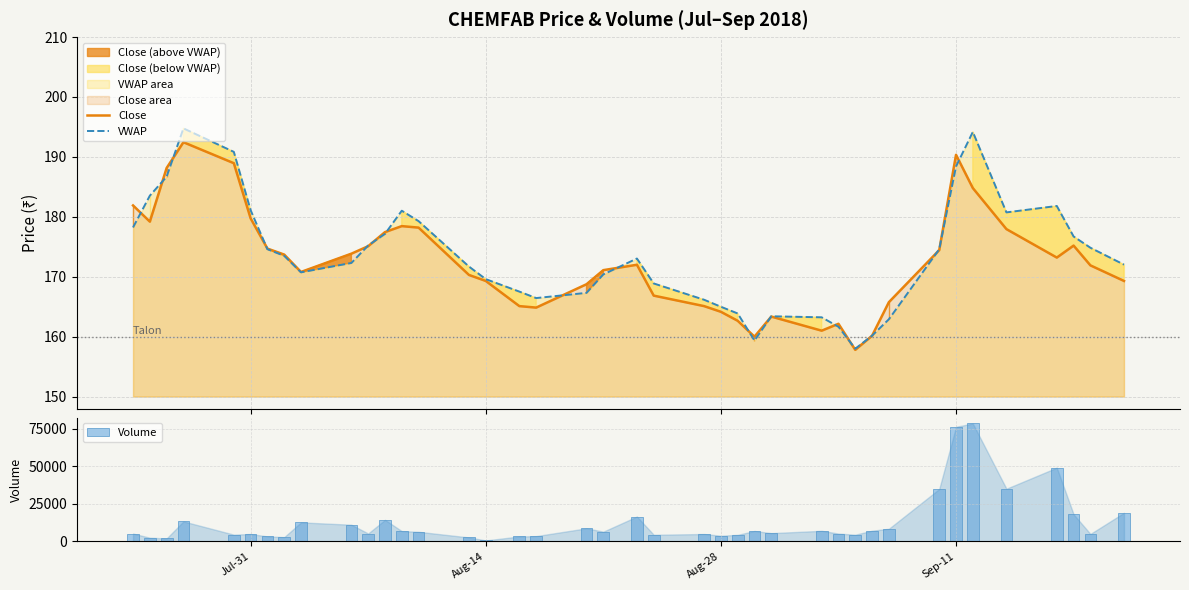

Reading right to left, what are all the values shown in this chart?

Close: 169.3	171.9	175.2	173.2	177.9	184.8	190.3	174.4	165.8	160.2	157.8	162.2	161.0	163.3	160.0	162.7	164.2	165.1	166.8	172.0	171.1	168.8	164.8	165.1	169.3	170.3	178.2	178.4	177.4	175.1	173.8	170.8	173.7	174.7	179.8	188.9	192.4	188.2	179.2	181.9
VWAP: 172.0	174.8	176.7	181.8	180.7	194.2	188.4	174.6	162.9	160.2	158.0	161.7	163.2	163.4	159.3	163.9	165.0	166.2	168.9	173.0	170.4	167.3	166.4	167.5	169.6	171.7	179.3	181.0	177.2	175.2	172.3	170.7	173.5	174.6	181.1	190.8	194.8	186.7	183.5	178.2
Volume: 19049.0	4999.0	18036.0	49078.0	35079.0	78444.0	76275.0	34886.0	8431.0	7151.0	4487.0	5239.0	7070.0	5522.0	6953.0	4382.0	3805.0	4943.0	4431.0	16579.0	6505.0	8746.0	3548.0	3308.0	670.0	2654.0	6419.0	6887.0	14367.0	5270.0	11110.0	12670.0	2861.0	3334.0	4944.0	4525.0	13320.0	2002.0	2473.0	5226.0